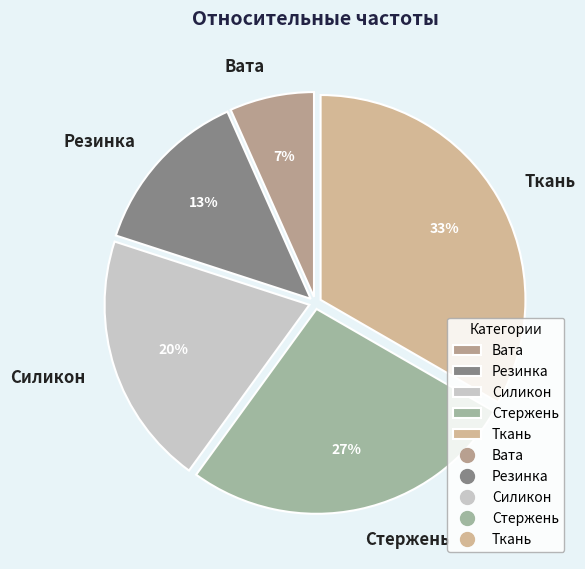

To the nearest percent, what percentage of the pie is Силикон?

20%